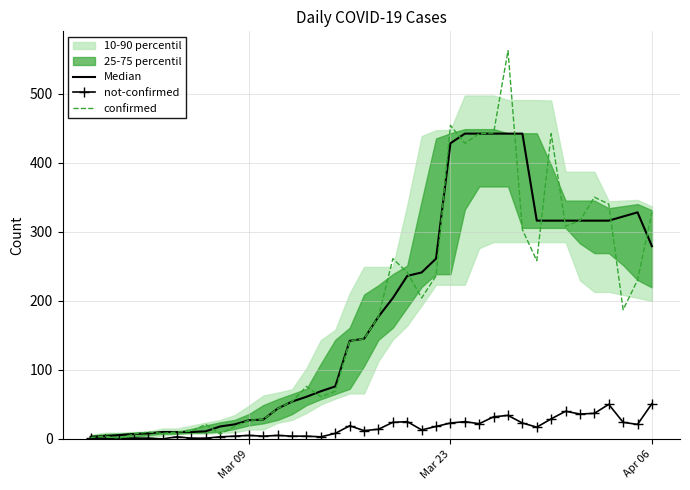

What is the highest value of the not-confirmed series?

51.0